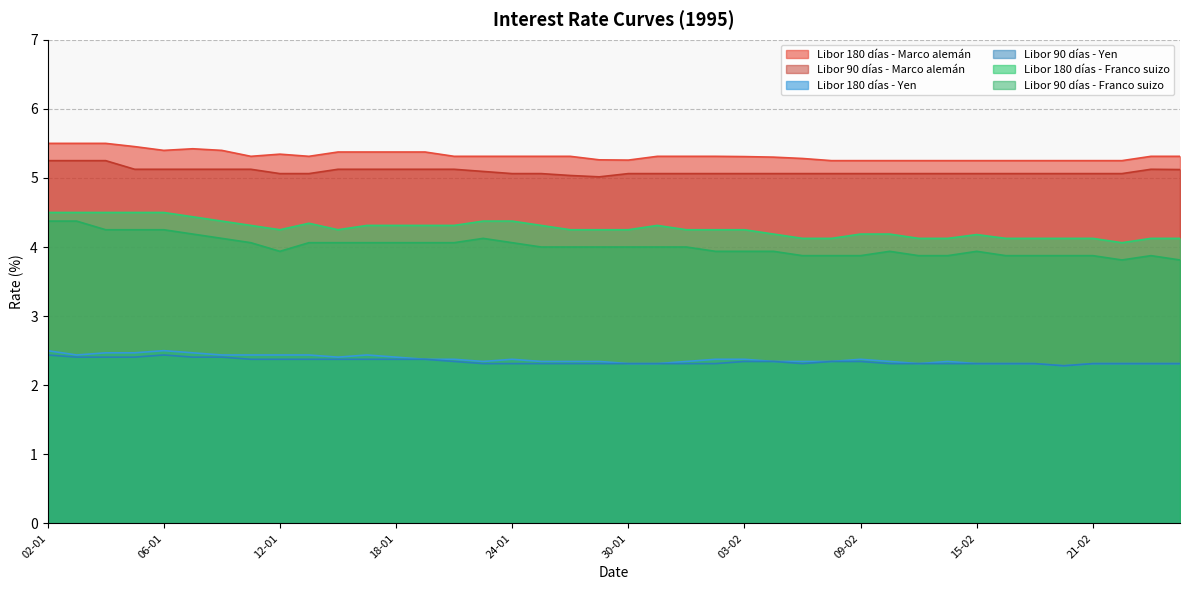

What is the value of the Libor 180 días - Marco alemán point at the 18th from the left?

5.3